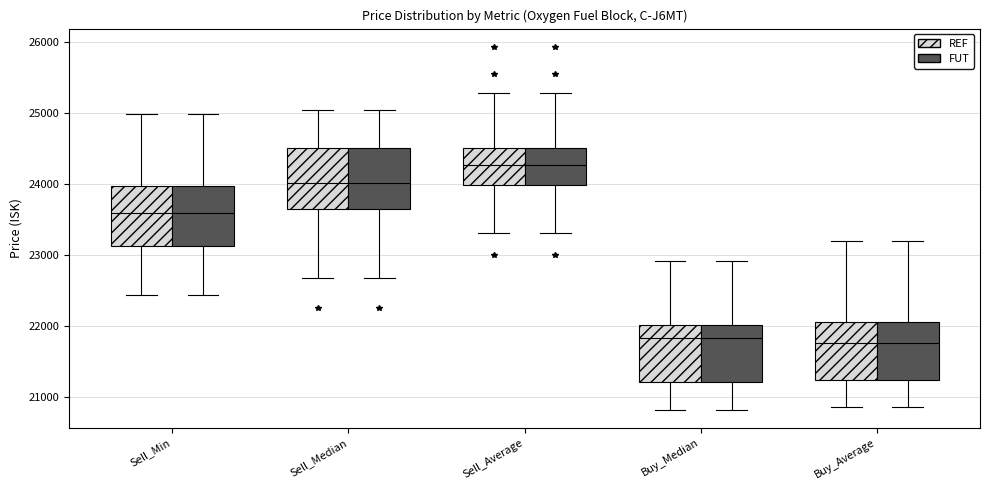

Reading left to right, read every box against the y-axis: the position of its median line, the range the box covers, and the ends of its whiskers. The values are not printed on the chart, so give them approximately, as read against the axis.

Sell_Min (REF): median 23600, box 23100 to 24000, whiskers 22400 to 25000
Sell_Min (FUT): median 23600, box 23100 to 24000, whiskers 22400 to 25000
Sell_Median (REF): median 24000, box 23700 to 24500, whiskers 22700 to 25000
Sell_Median (FUT): median 24000, box 23700 to 24500, whiskers 22700 to 25000
Sell_Average (REF): median 24300, box 24000 to 24500, whiskers 23300 to 25300
Sell_Average (FUT): median 24300, box 24000 to 24500, whiskers 23300 to 25300
Buy_Median (REF): median 21800, box 21200 to 22000, whiskers 20800 to 22900
Buy_Median (FUT): median 21800, box 21200 to 22000, whiskers 20800 to 22900
Buy_Average (REF): median 21800, box 21200 to 22100, whiskers 20900 to 23200
Buy_Average (FUT): median 21800, box 21200 to 22100, whiskers 20900 to 23200